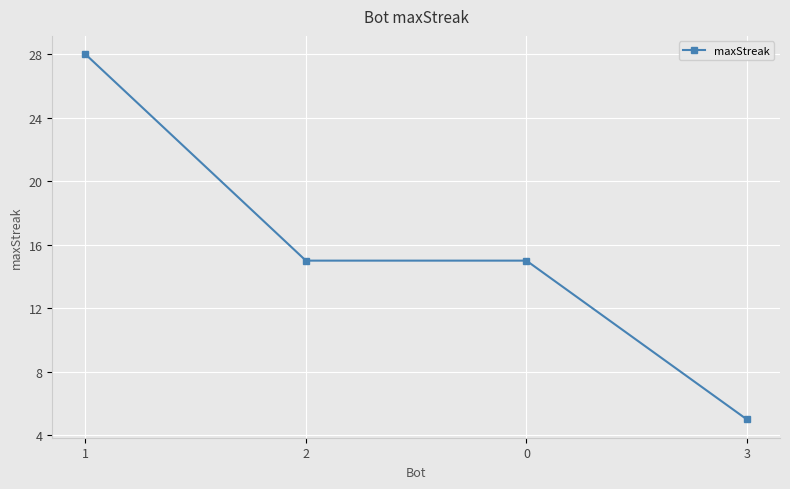

Reading right to left, extract all data points from this chart.

3=5	0=15	2=15	1=28